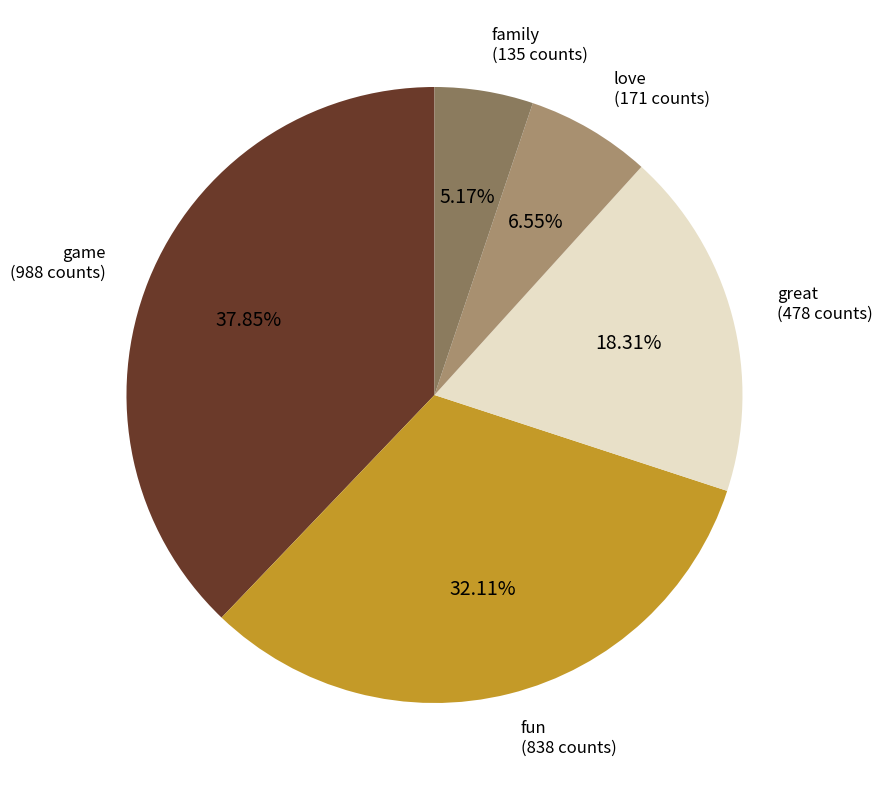

Is there a majority slice in this chart?

No